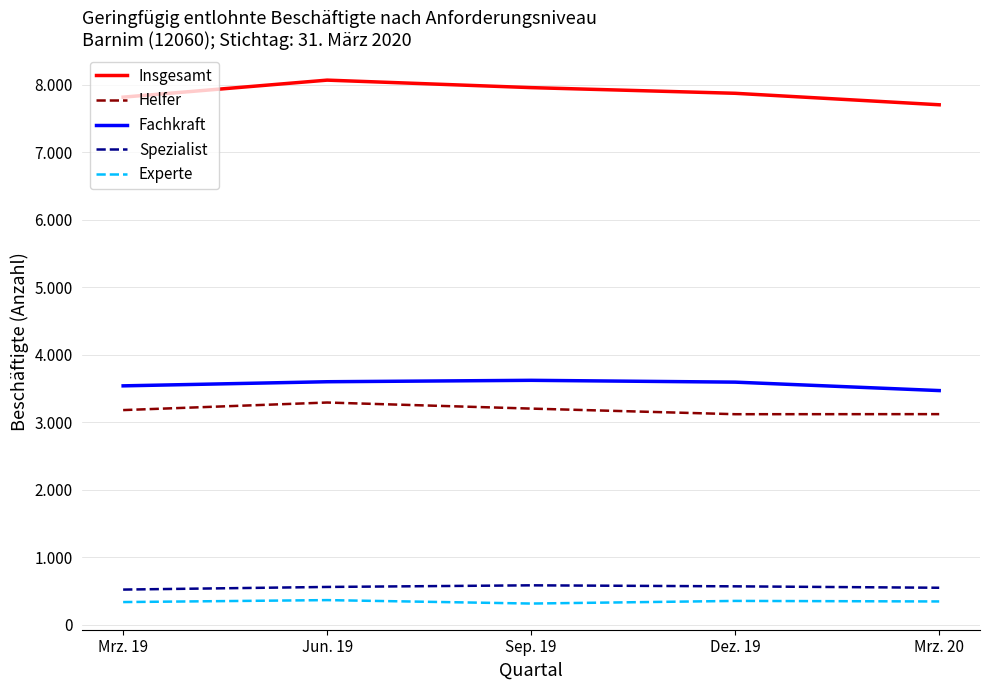

Does the chart display data point markers on the line(s)?

No